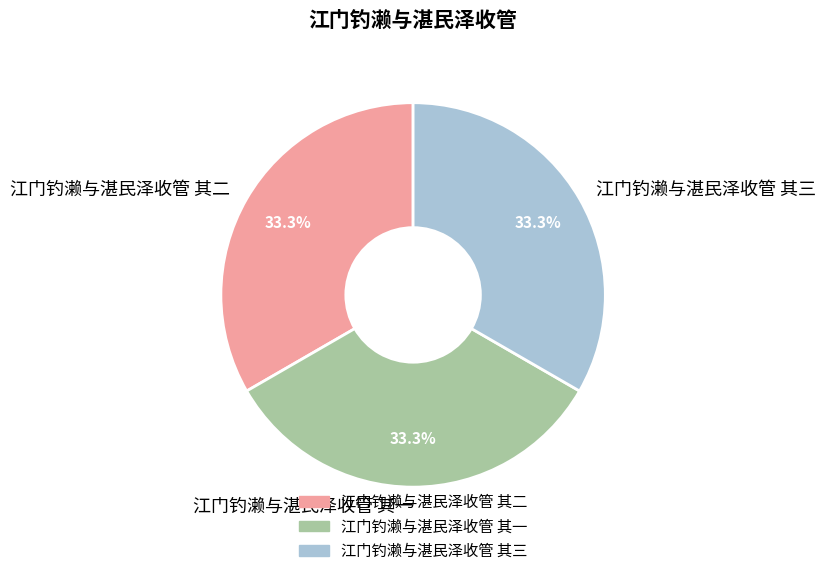

Is it true that 江门钓濑与湛民泽收管 其二 is 33% of the pie?

True